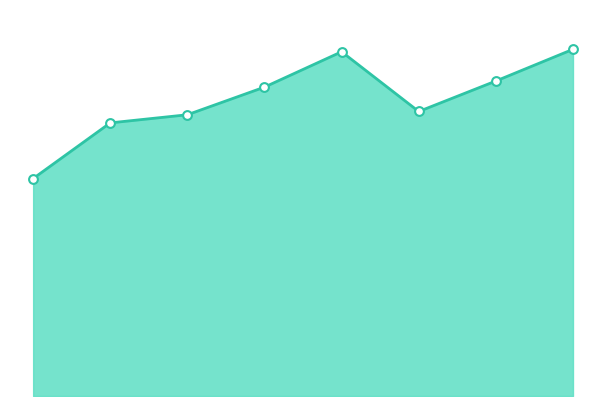

Does the chart have visible grid lines?

No